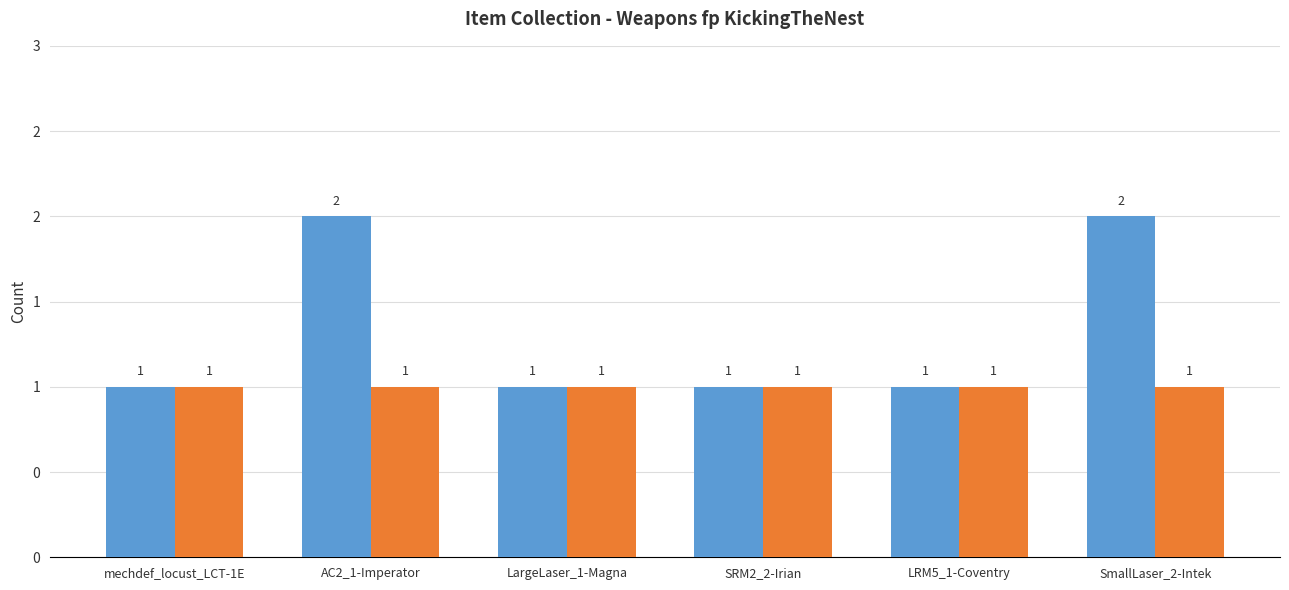

What is the approximate value at AC2_1-Imperator?

2